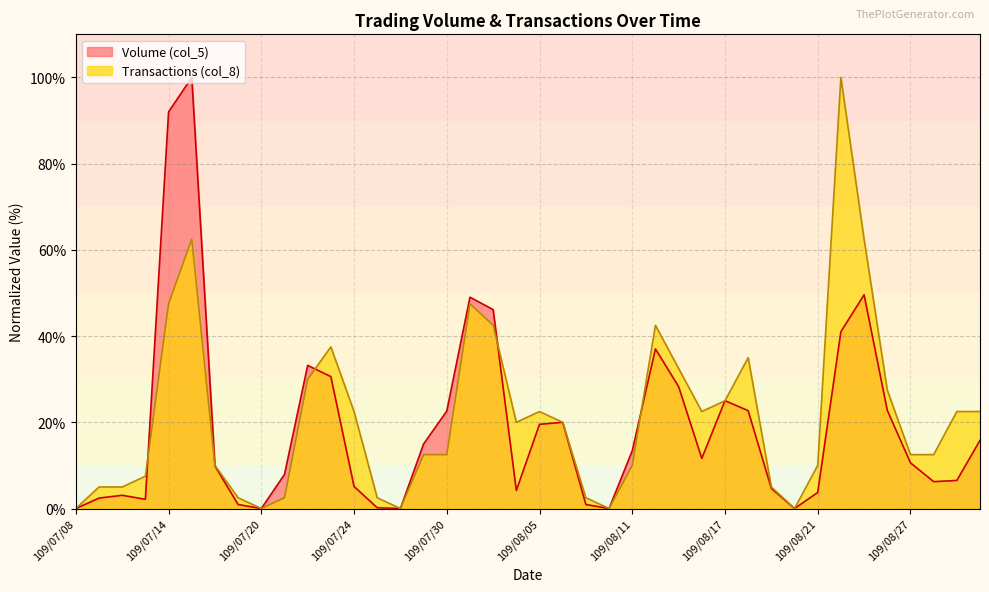

Reading right to left, extract all data points from this chart.

Volume (col_5): 109/09/01=15.8	109/08/31=6.5	109/08/28=6.2	109/08/27=10.6	109/08/26=22.8	109/08/25=49.6	109/08/24=41.0	109/08/21=3.7	109/08/20=0.0	109/08/19=4.7	109/08/18=22.7	109/08/17=25.0	109/08/14=11.6	109/08/13=28.3	109/08/12=37.0	109/08/11=13.4	109/08/10=0.0	109/08/07=0.9	109/08/06=20.0	109/08/05=19.5	109/08/04=4.2	109/08/03=46.1	109/07/31=49.0	109/07/30=22.6	109/07/29=15.0	109/07/28=0.0	109/07/27=0.2	109/07/24=5.1	109/07/23=30.6	109/07/22=33.2	109/07/21=7.9	109/07/20=0.0	109/07/17=0.9	109/07/16=9.9	109/07/15=100.0	109/07/14=92.0	109/07/13=2.1	109/07/10=3.1	109/07/09=2.4	109/07/08=0.0
Transactions (col_8): 109/09/01=22.5	109/08/31=22.5	109/08/28=12.5	109/08/27=12.5	109/08/26=27.5	109/08/25=62.5	109/08/24=100.0	109/08/21=10.0	109/08/20=0.0	109/08/19=5.0	109/08/18=35.0	109/08/17=25.0	109/08/14=22.5	109/08/13=32.5	109/08/12=42.5	109/08/11=10.0	109/08/10=0.0	109/08/07=2.5	109/08/06=20.0	109/08/05=22.5	109/08/04=20.0	109/08/03=42.5	109/07/31=47.5	109/07/30=12.5	109/07/29=12.5	109/07/28=0.0	109/07/27=2.5	109/07/24=22.5	109/07/23=37.5	109/07/22=30.0	109/07/21=2.5	109/07/20=0.0	109/07/17=2.5	109/07/16=10.0	109/07/15=62.5	109/07/14=47.5	109/07/13=7.5	109/07/10=5.0	109/07/09=5.0	109/07/08=0.0